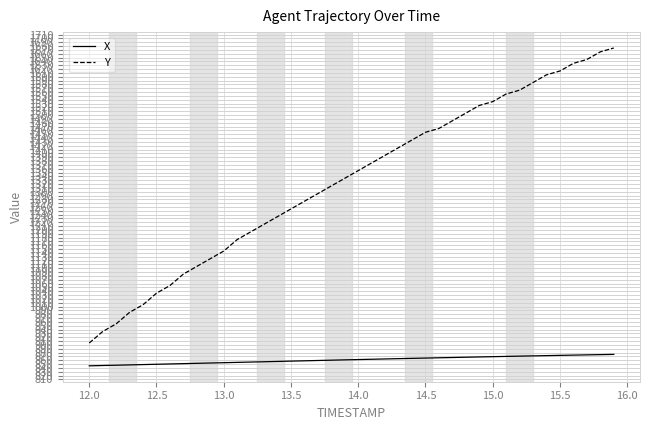

True or false: X and Y intersect in this chart.

False